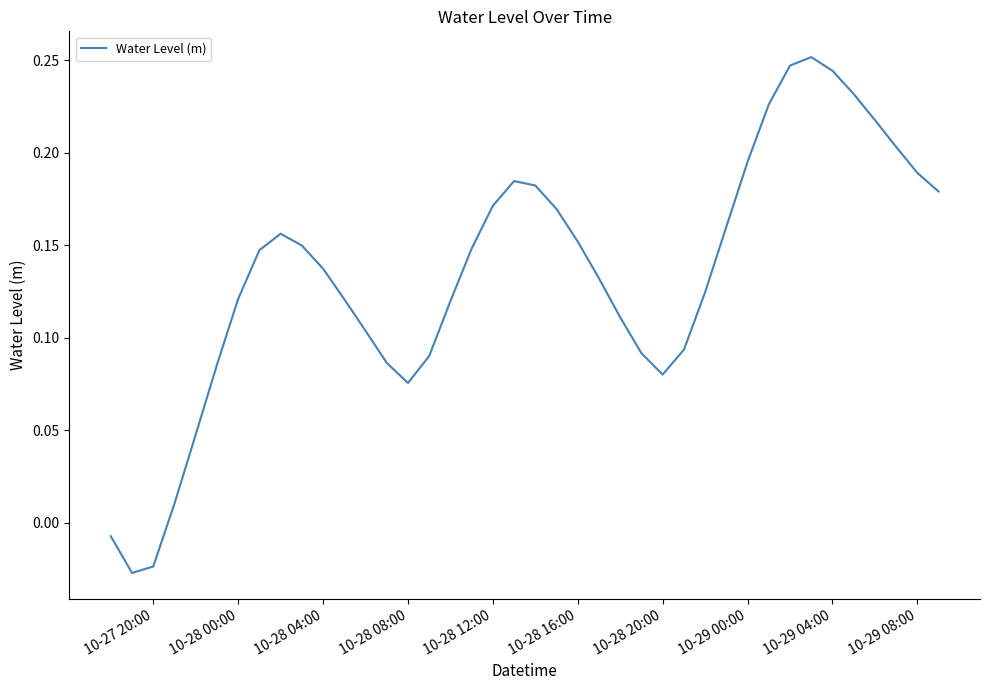

Does the chart display data point markers on the line(s)?

No